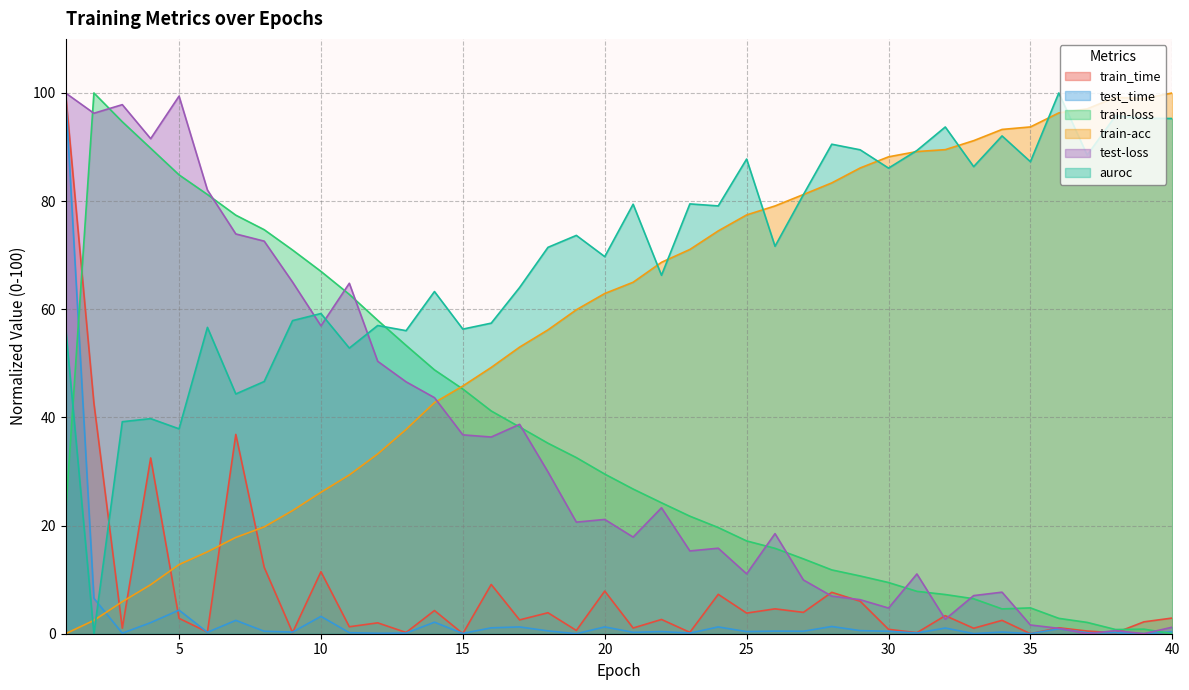

What is the approximate value of auroc at 23?

79.5